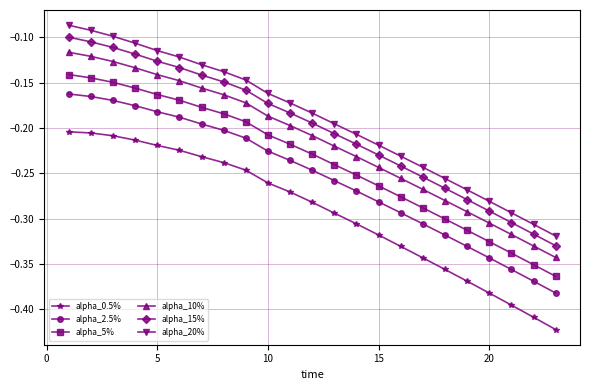

True or false: alpha_20% and alpha_2.5% intersect in this chart.

False